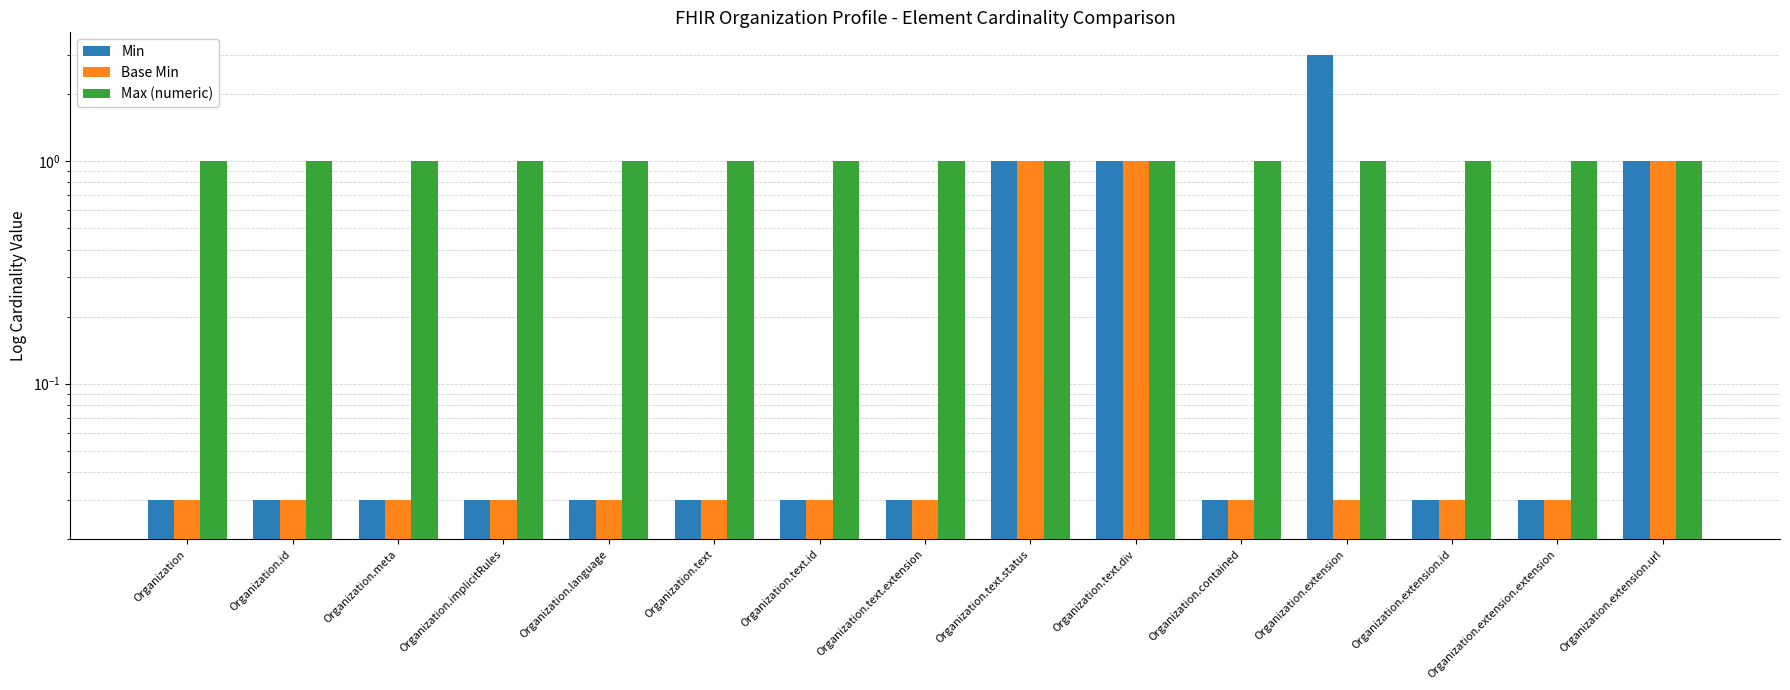

Where is Base Min nearest to the value 0?

Organization